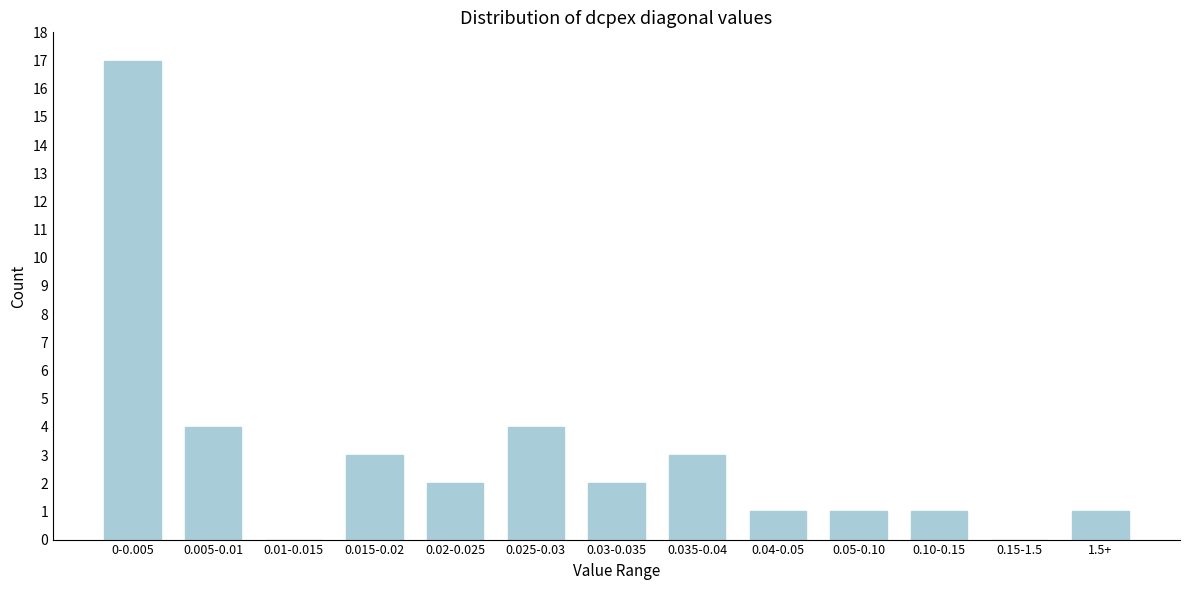

Reading left to right, transcribe all the data shown in this chart.

0-0.005=17	0.005-0.01=4	0.01-0.015=0	0.015-0.02=3	0.02-0.025=2	0.025-0.03=4	0.03-0.035=2	0.035-0.04=3	0.04-0.05=1	0.05-0.10=1	0.10-0.15=1	0.15-1.5=0	1.5+=1